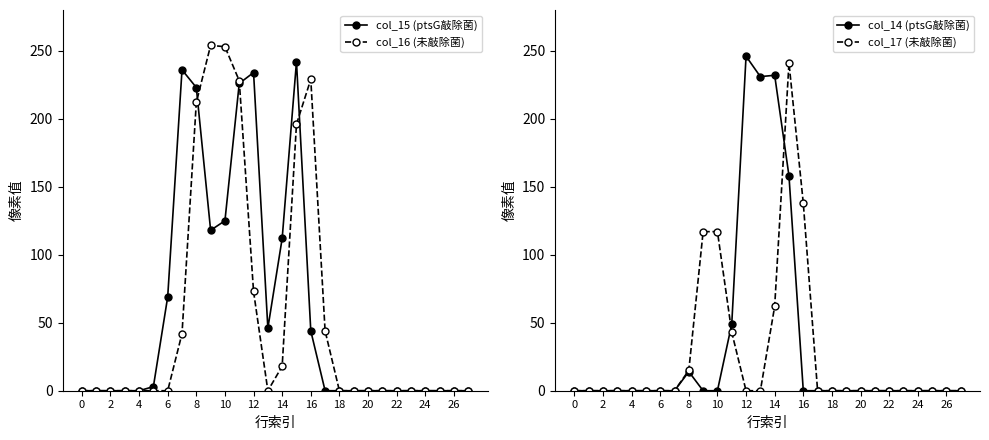

How many lines are shown in the chart?

4